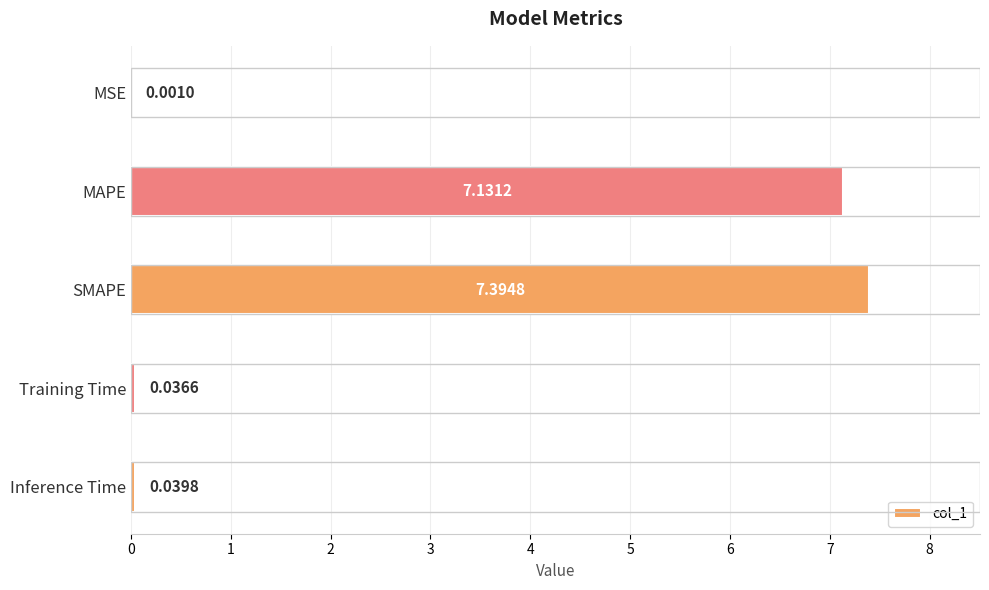

What is the change in value from SMAPE to Inference Time?

-7.4